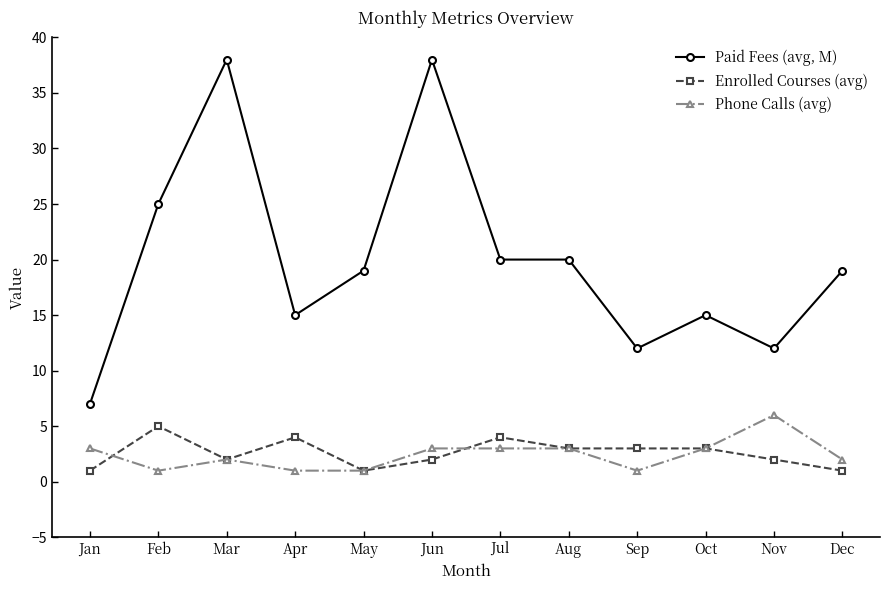

At how many categories does at least one series exceed 21?

3